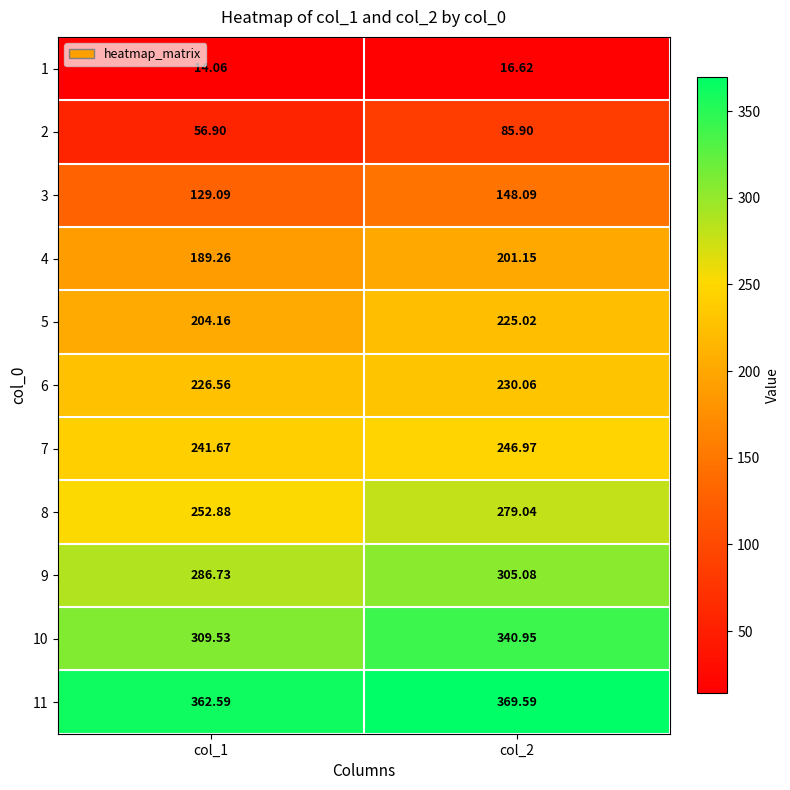

Is the value of 3 at col_1 greater than the value of 8 at col_1?

No